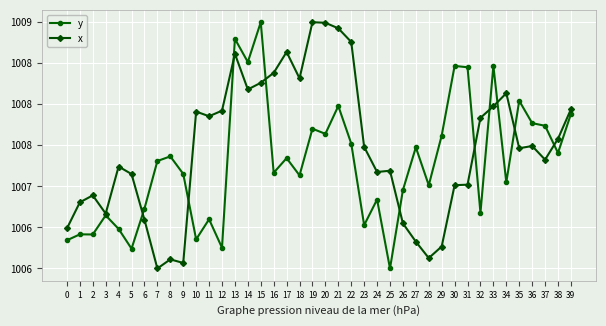

What is the value of the x point at the 10th from the left?

1006.1